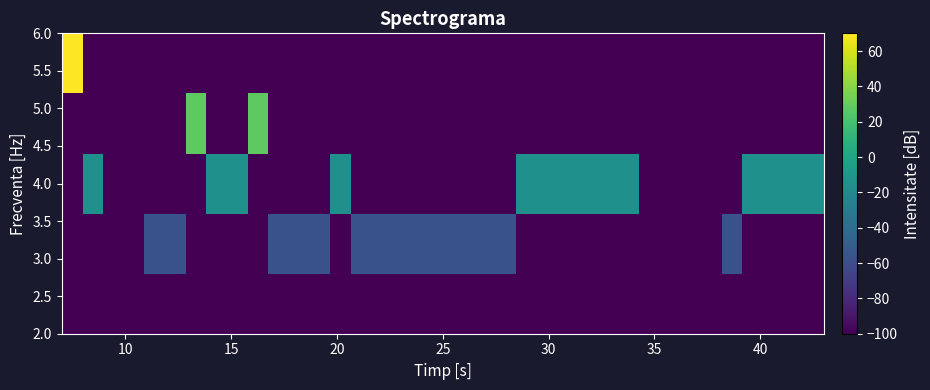

Which series has the largest total across all categories?

4.0